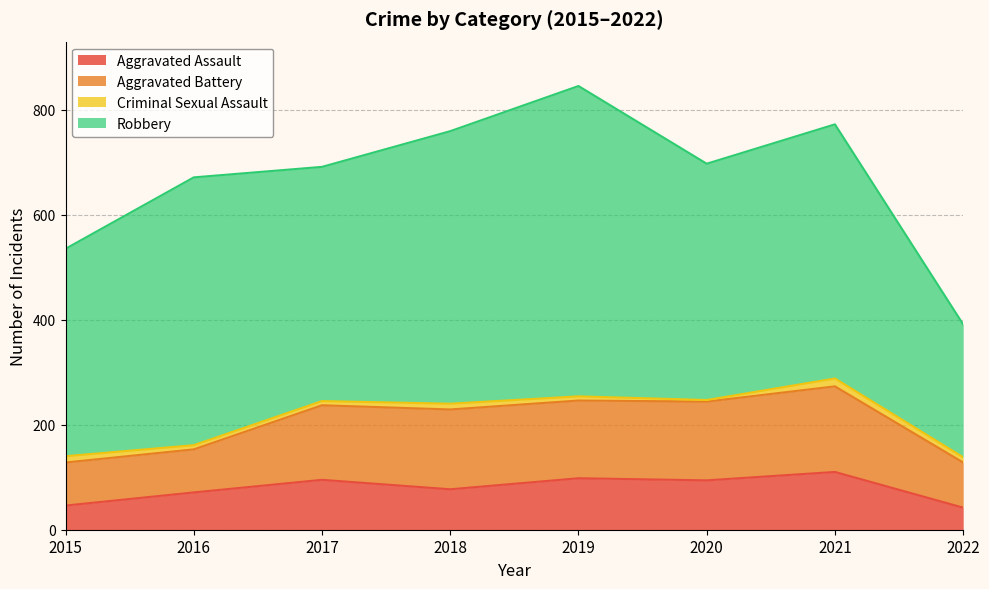

The value of Aggravated Battery at 2017 is 76. True or false?

False